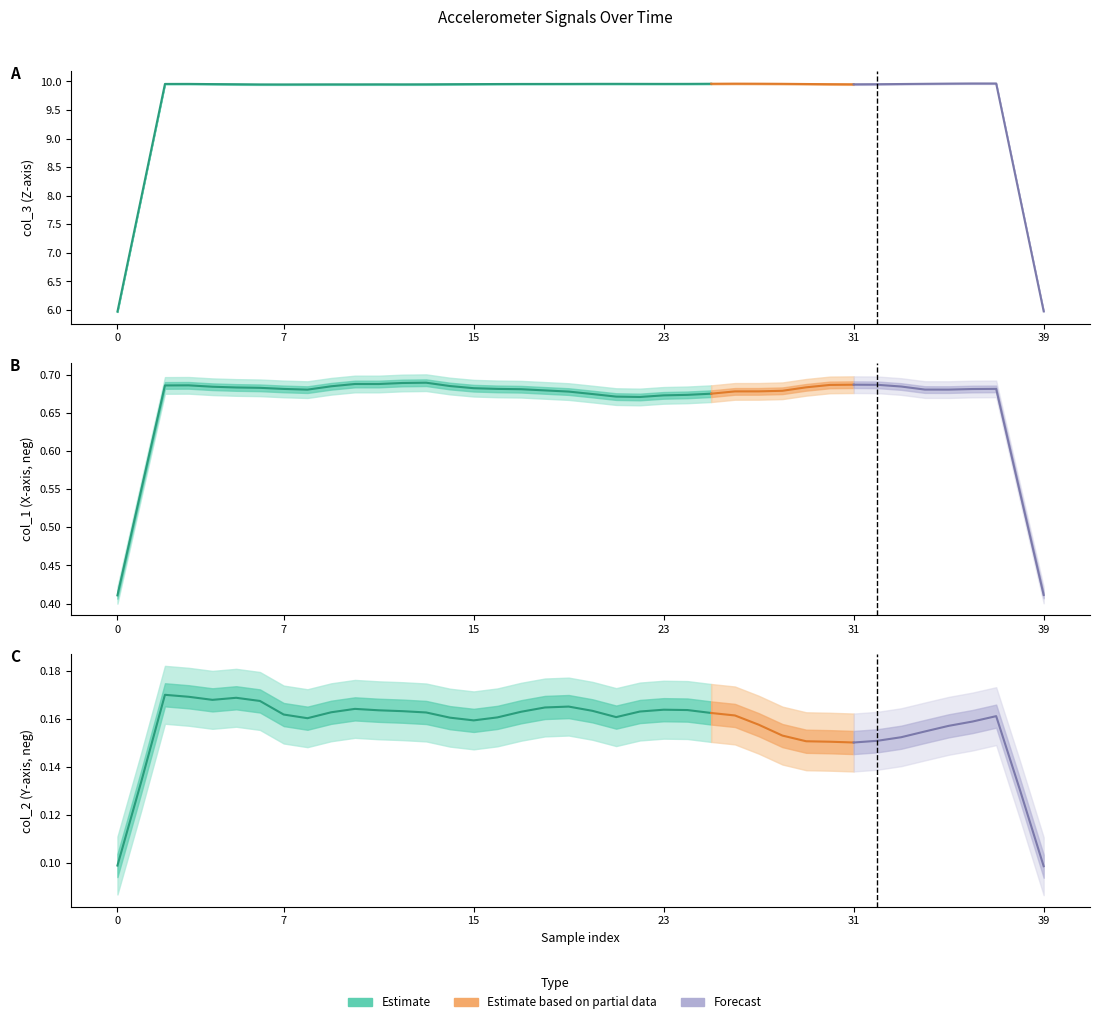

Which has a higher value, 0 or 24?

24